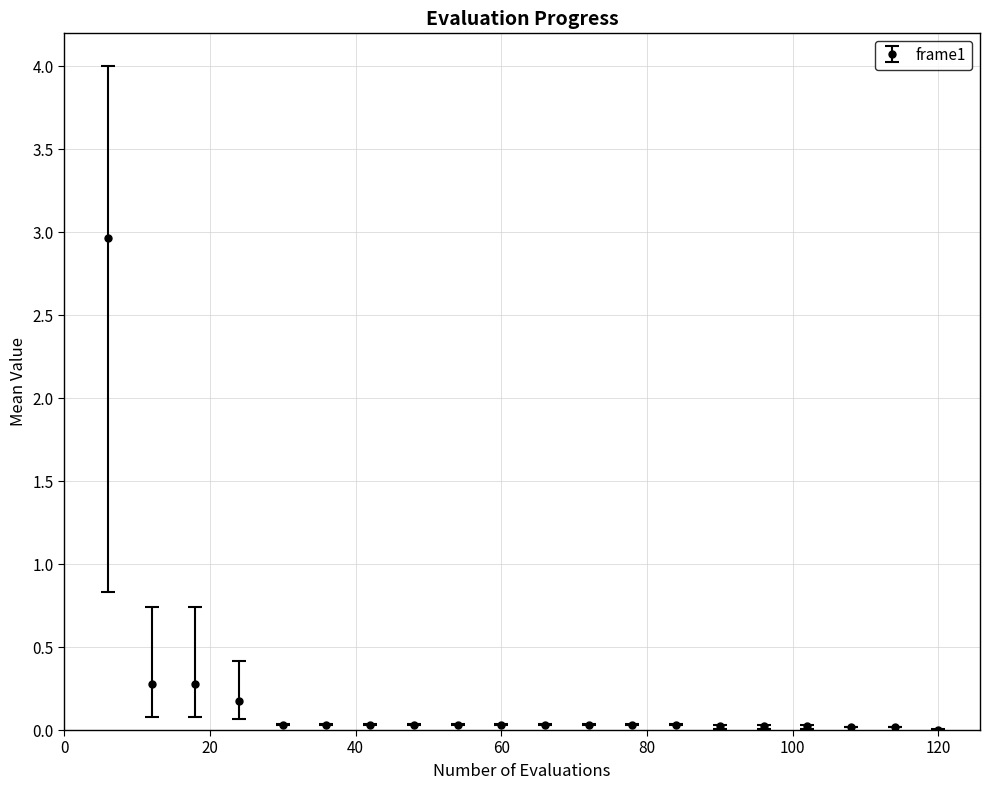

What is the maximum value shown in the chart?

3.0